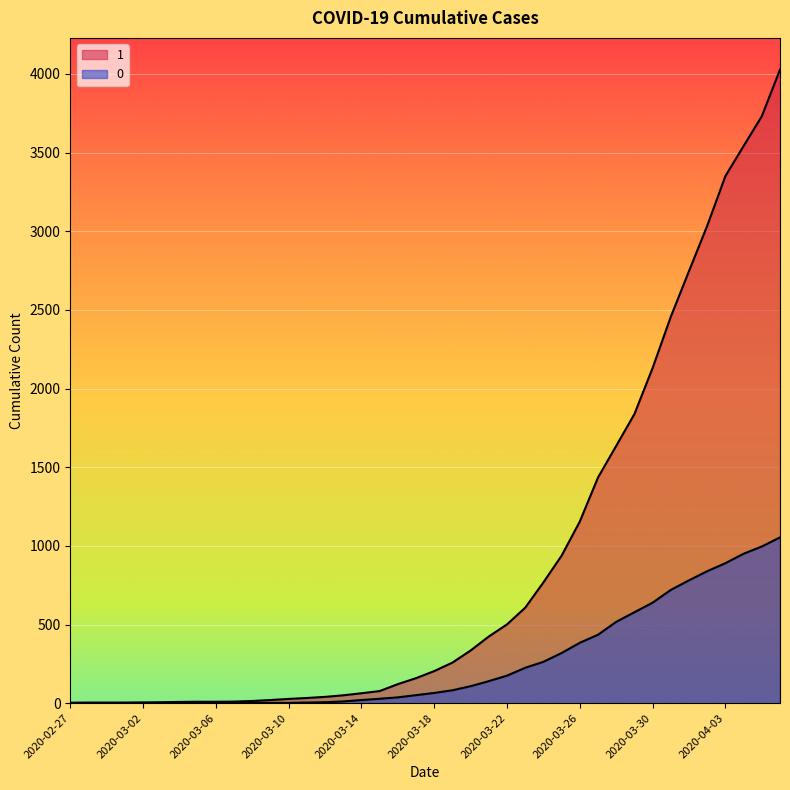

Between 2020-03-07 and 2020-03-24, which series saw the biggest shift?

1